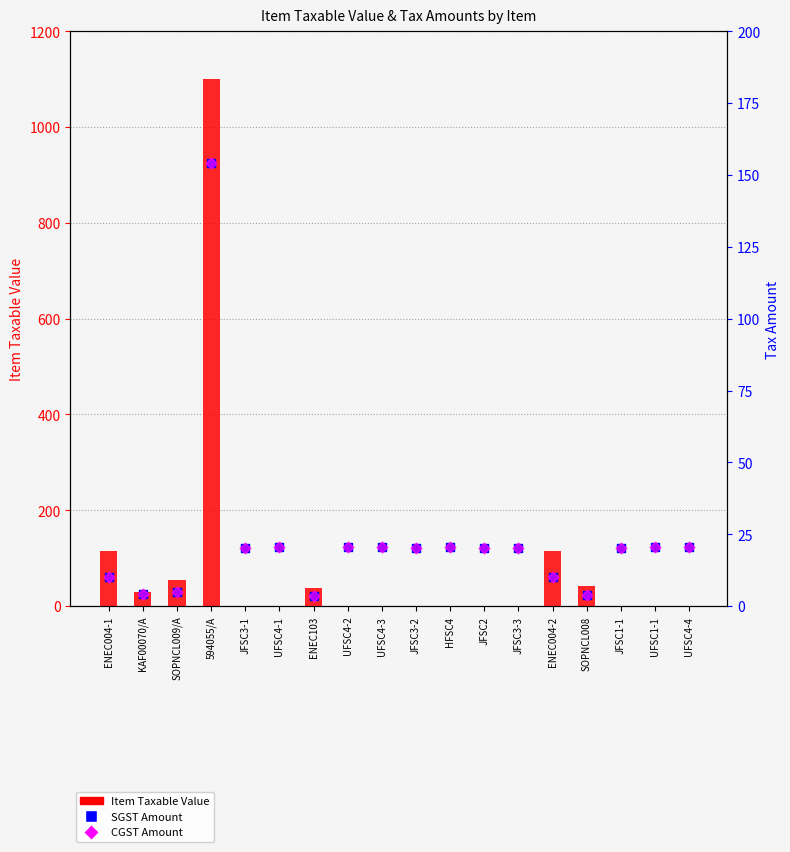

Which series has the largest total across all categories?

Item Taxable Value